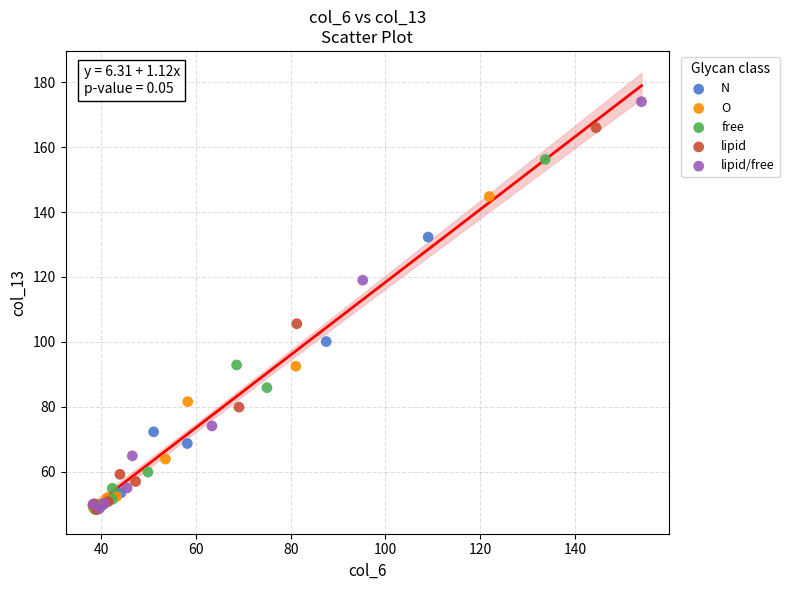

Which series has the widest spread of Y values?

lipid/free